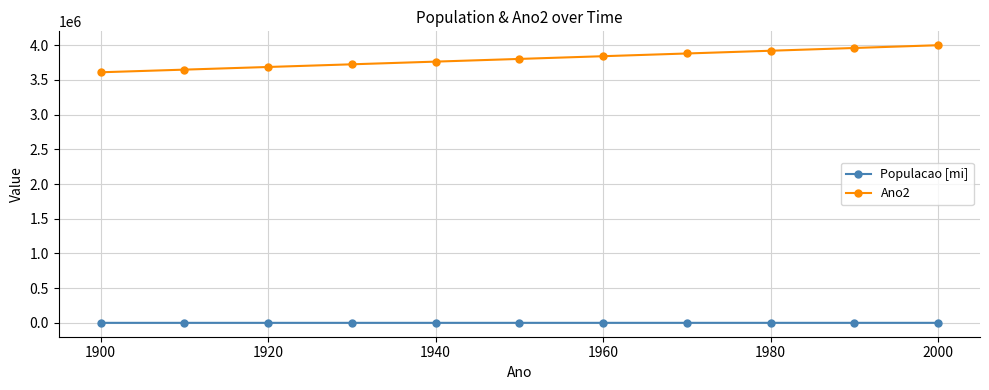

Rank the series by their average value, from lowest to highest.

Populacao [mi], Ano2